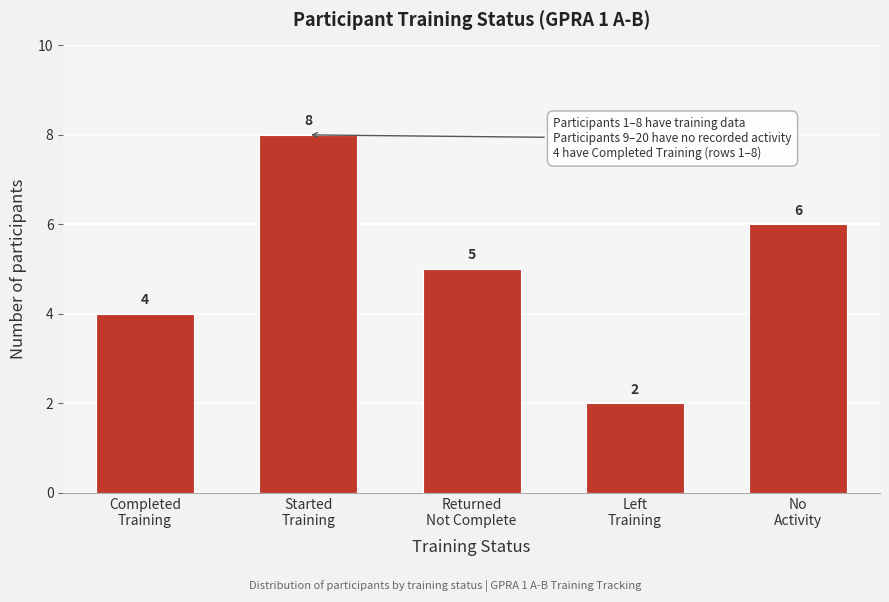

Reading right to left, list all the values displayed in this chart.

6	2	5	8	4